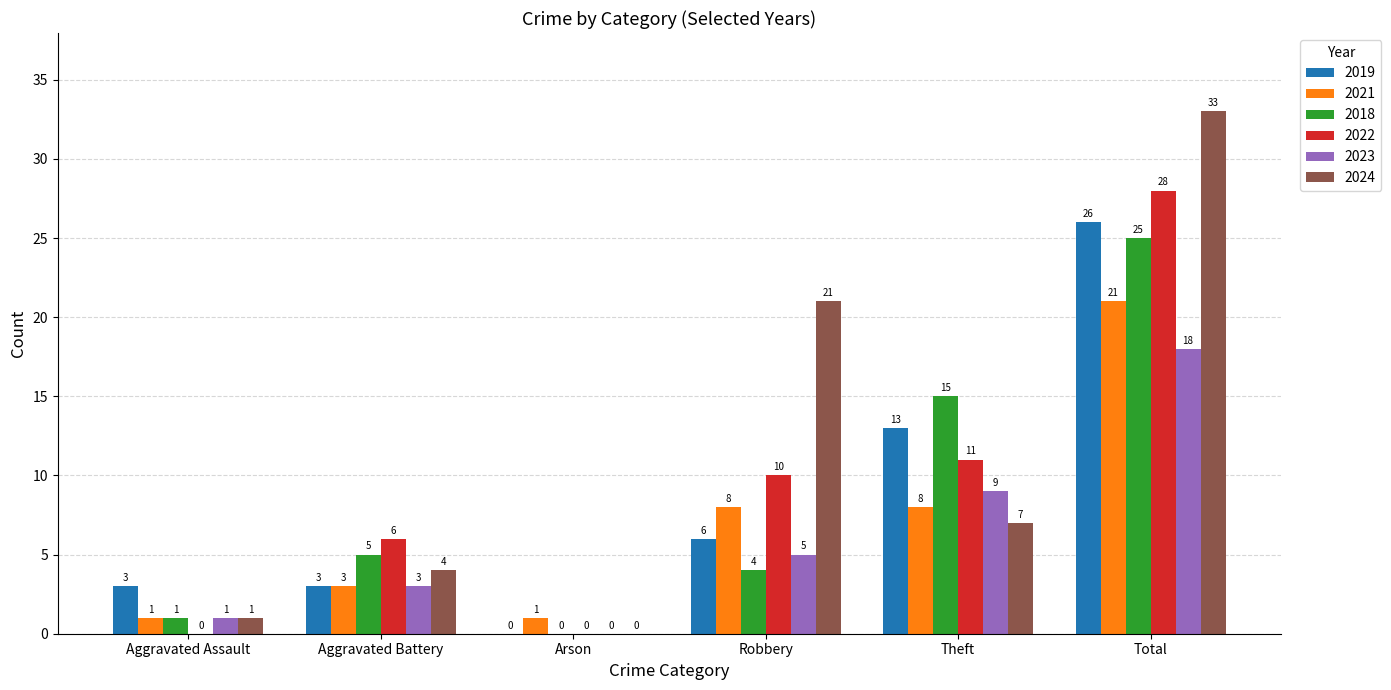

What is the sum of the 2019 values at Aggravated Battery and Arson?

3